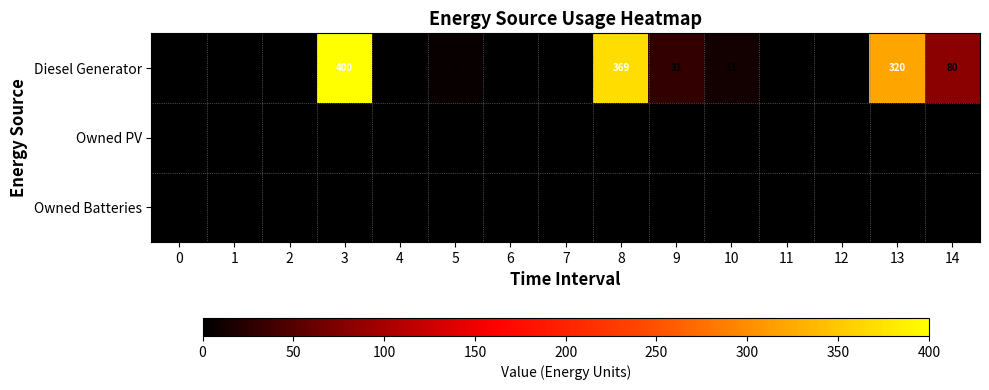

Reading left to right, what are all the values shown in this chart?

row_0: 0	0	0	400	0	5	0	0	369	31	11	0	0	320	80
row_1: 0	0	0	0	0	0	0	0	0	0	0	0	0	0	0
row_2: 0	0	0	0	0	0	0	0	0	0	0	0	0	0	0